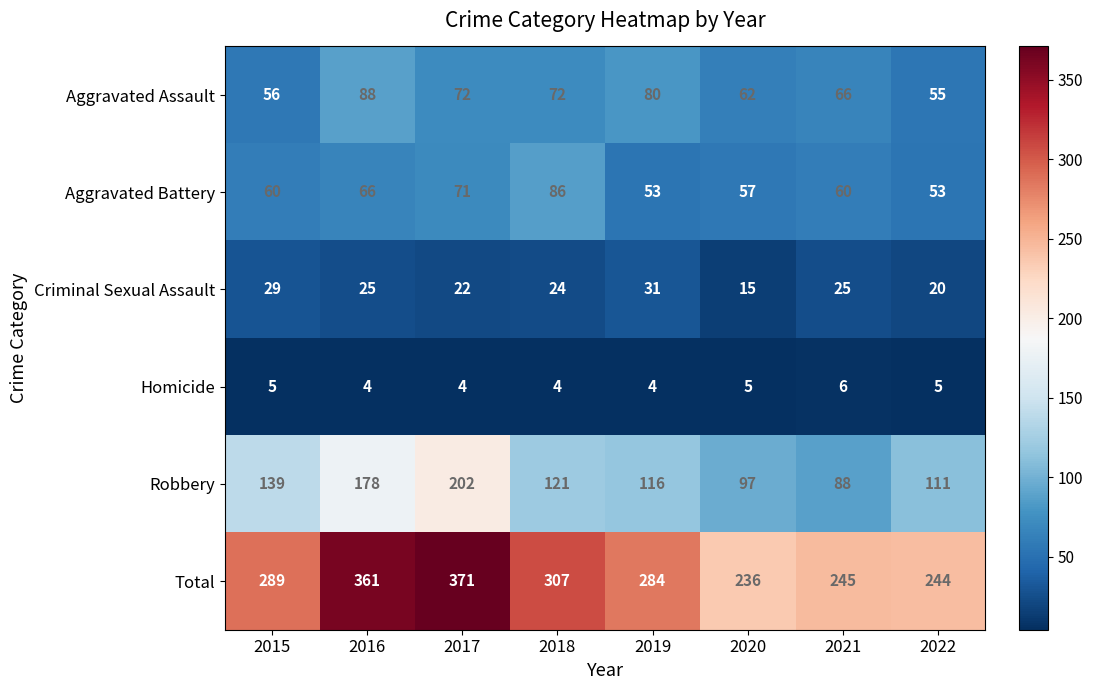

The Aggravated Battery series shows 60 at 2021. True or false?

True